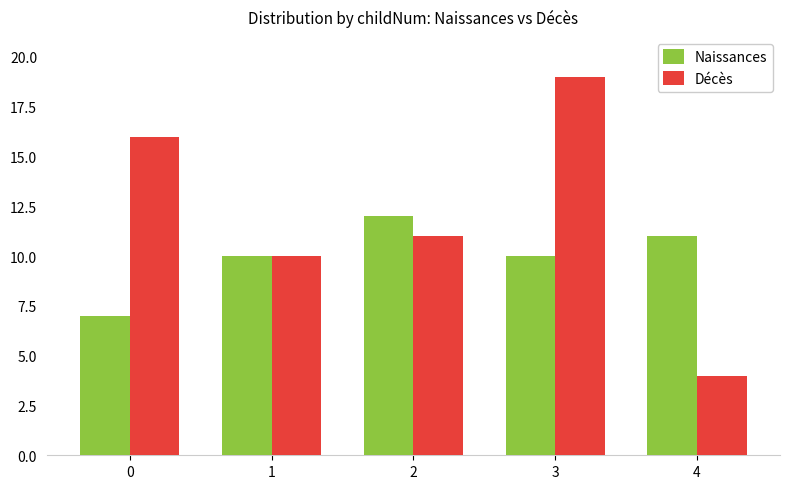

What is the approximate value of Naissances at 4?

11